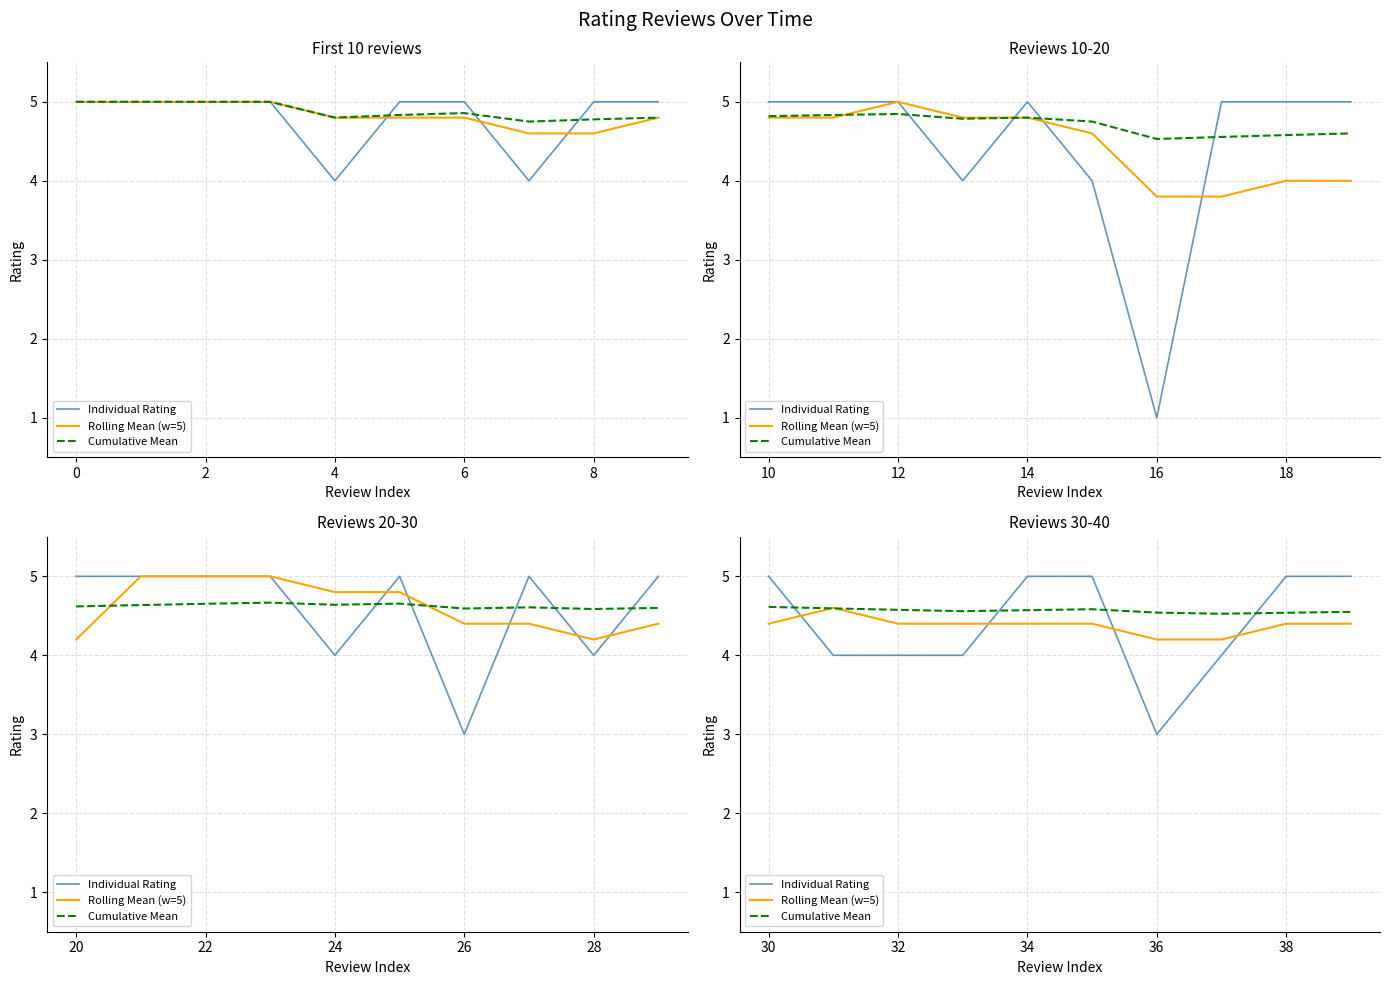

The value of Individual Rating at 9 is 1.6. True or false?

False